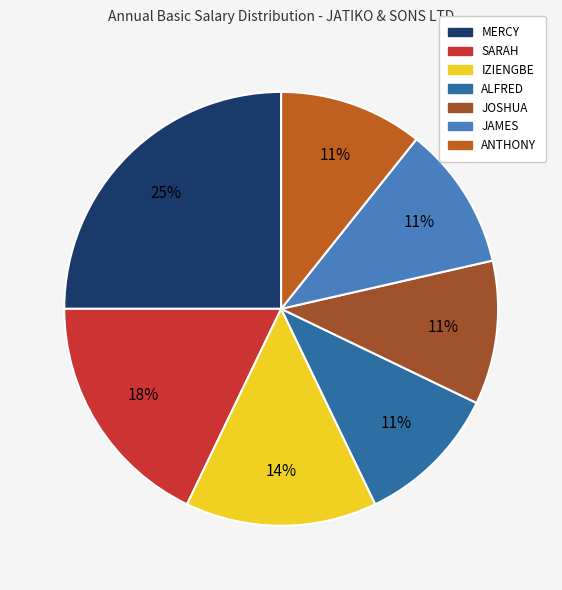

What percentage is the IZIENGBE slice, to the nearest percent?

14%